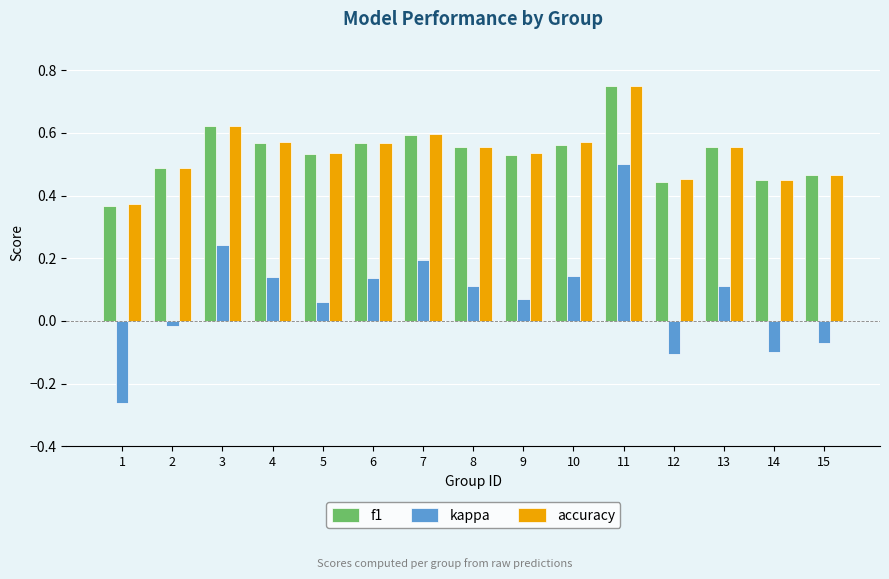

Are the bars horizontal?

No